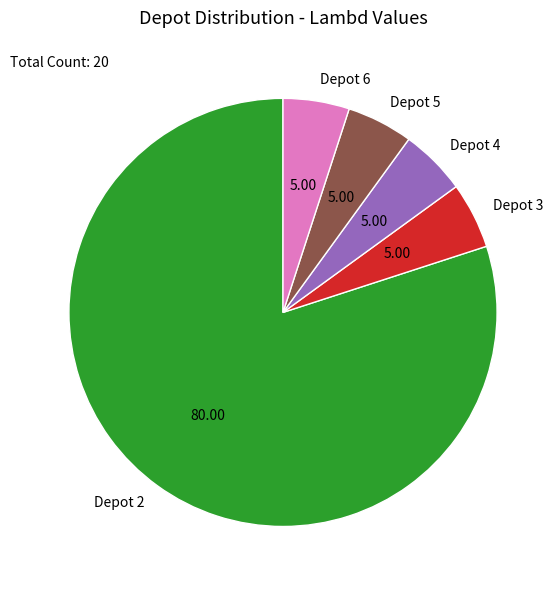

Is there any slice that represents more than half of the pie?

Yes